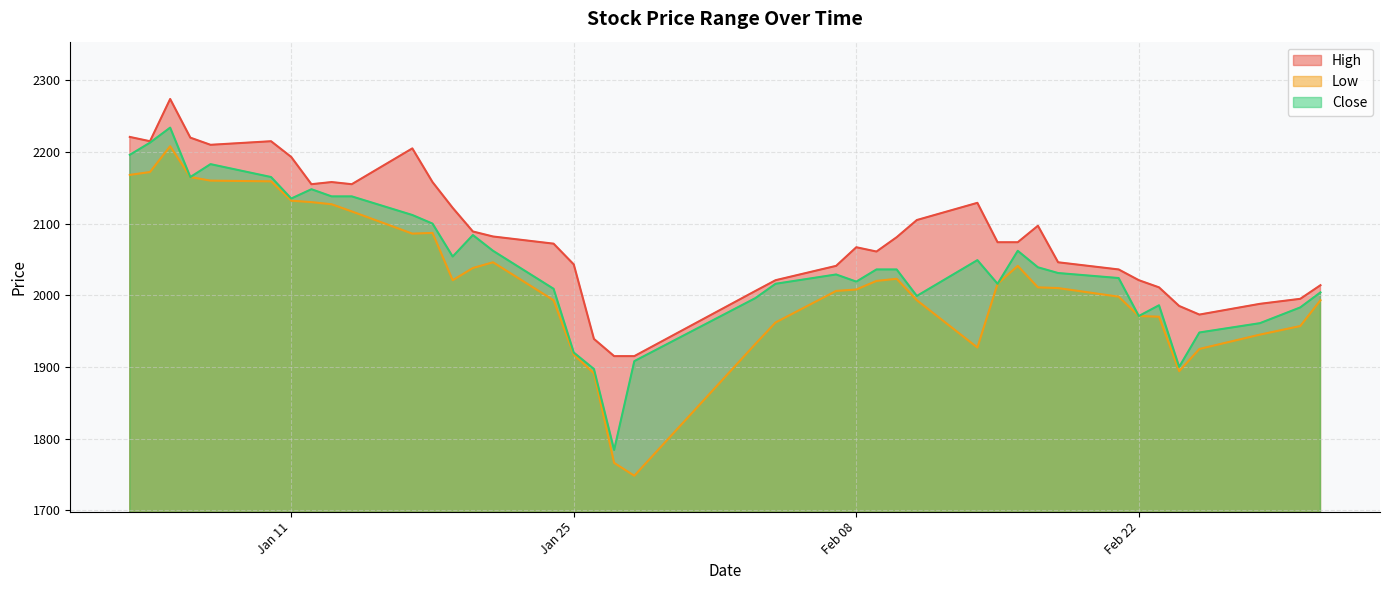

Count the number of categories in the chart.

40